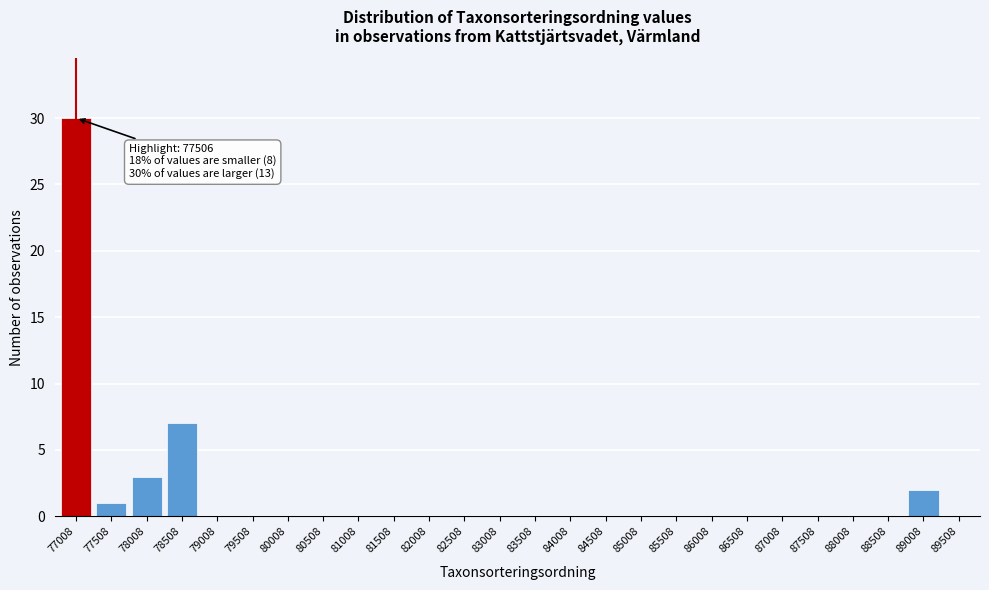

Reading left to right, what are all the values shown in this chart?

77008=30	77508=1	78008=3	78508=7	79008=0	79508=0	80008=0	80508=0	81008=0	81508=0	82008=0	82508=0	83008=0	83508=0	84008=0	84508=0	85008=0	85508=0	86008=0	86508=0	87008=0	87508=0	88008=0	88508=0	89008=2	89508=0